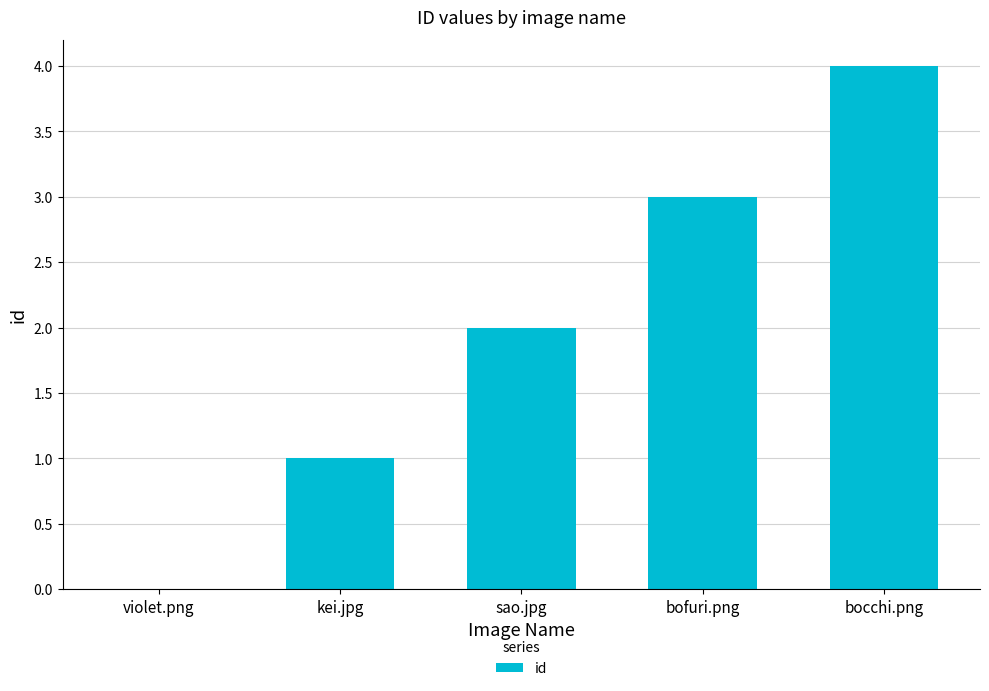

Between kei.jpg and sao.jpg, which is larger?

sao.jpg